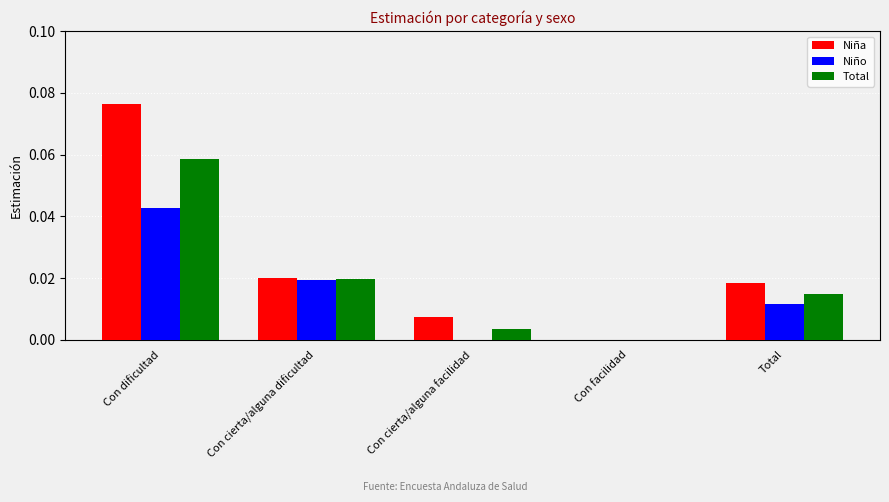

Which category has the highest value in the Total series?

Con dificultad